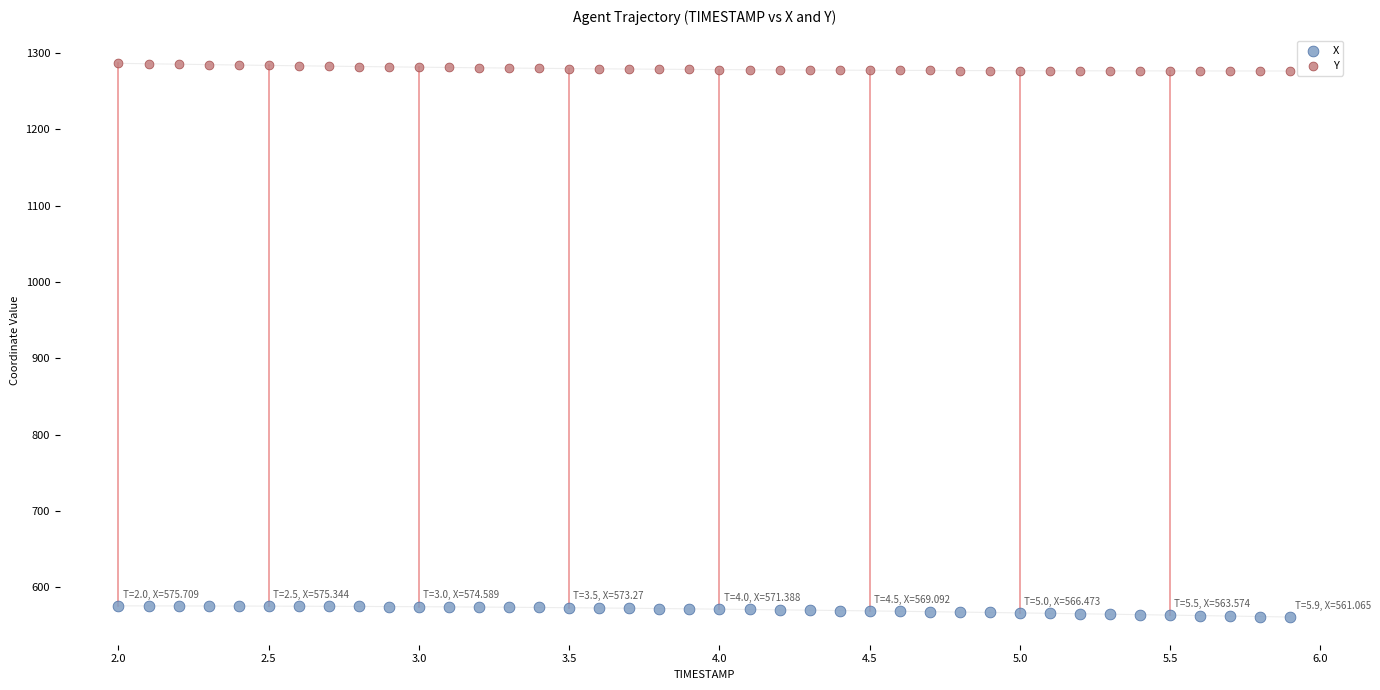

Across all data points, what is the range of Y values (max minus min)?

725.2